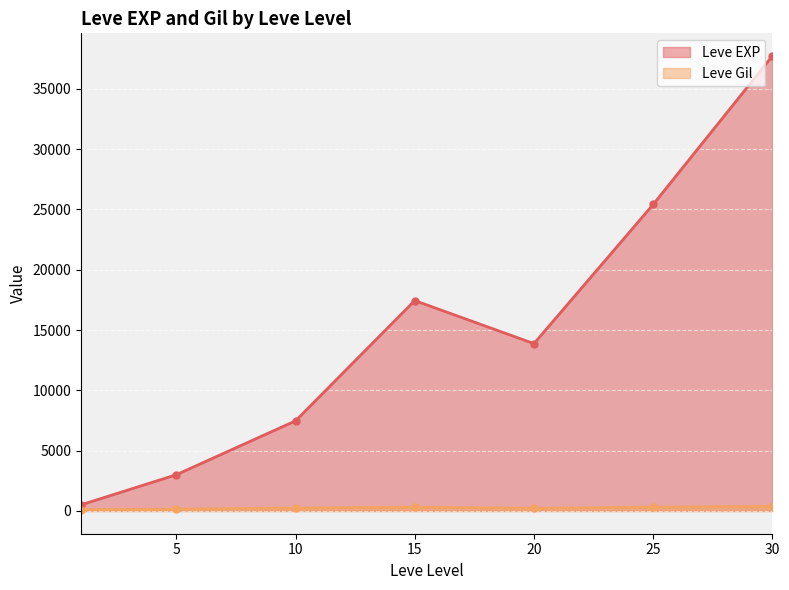

Which label corresponds to the largest value in the chart?

30